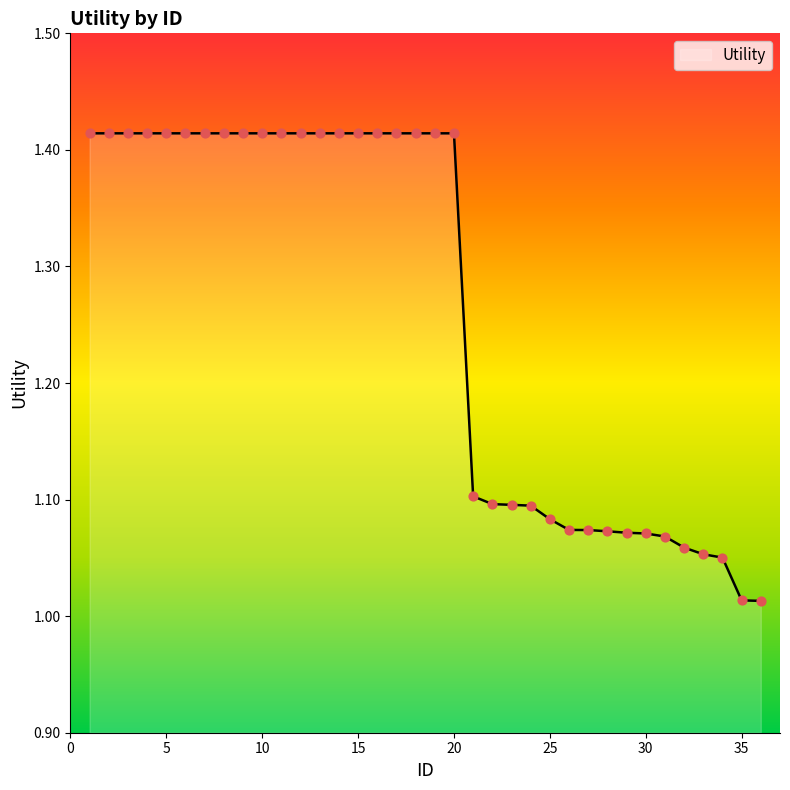

What is the difference between the maximum and minimum values?

0.4